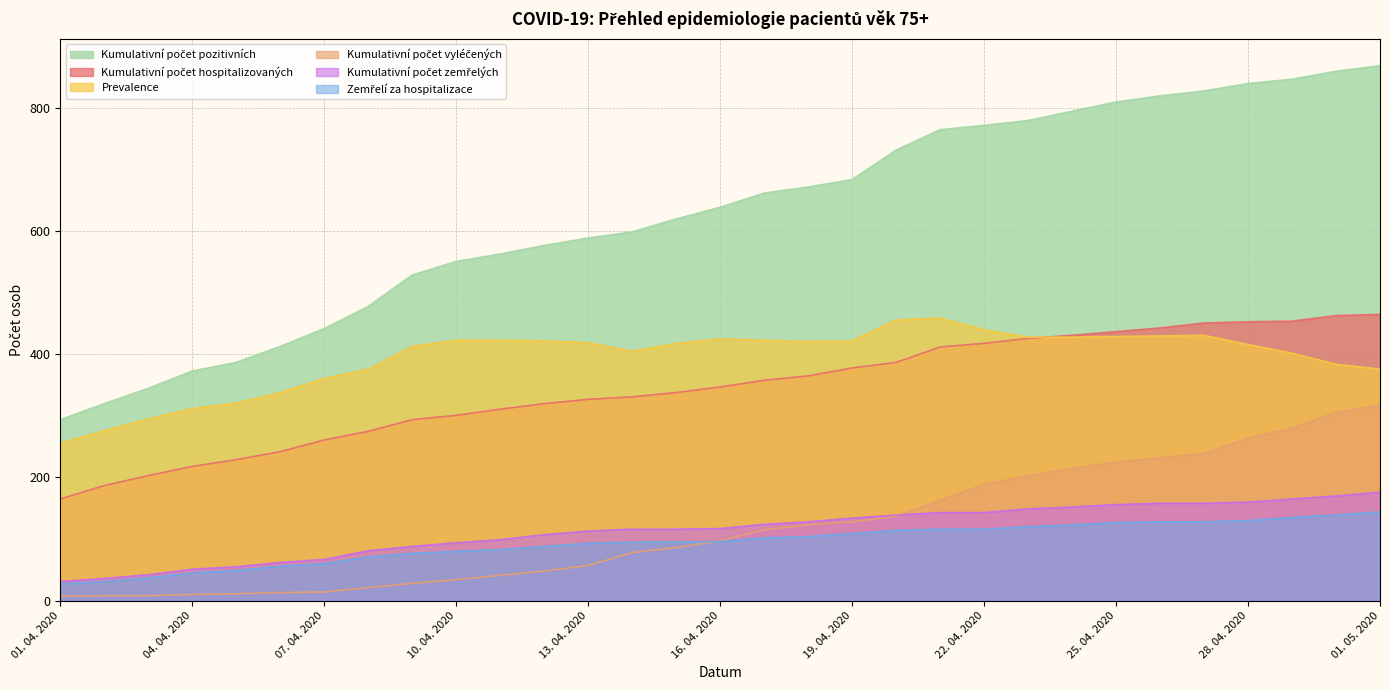

At how many categories does at least one series exceed 186?

31